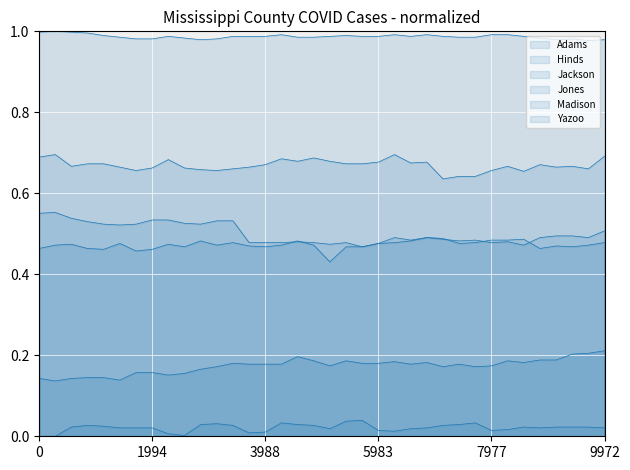

True or false: Hinds and Adams intersect in this chart.

False